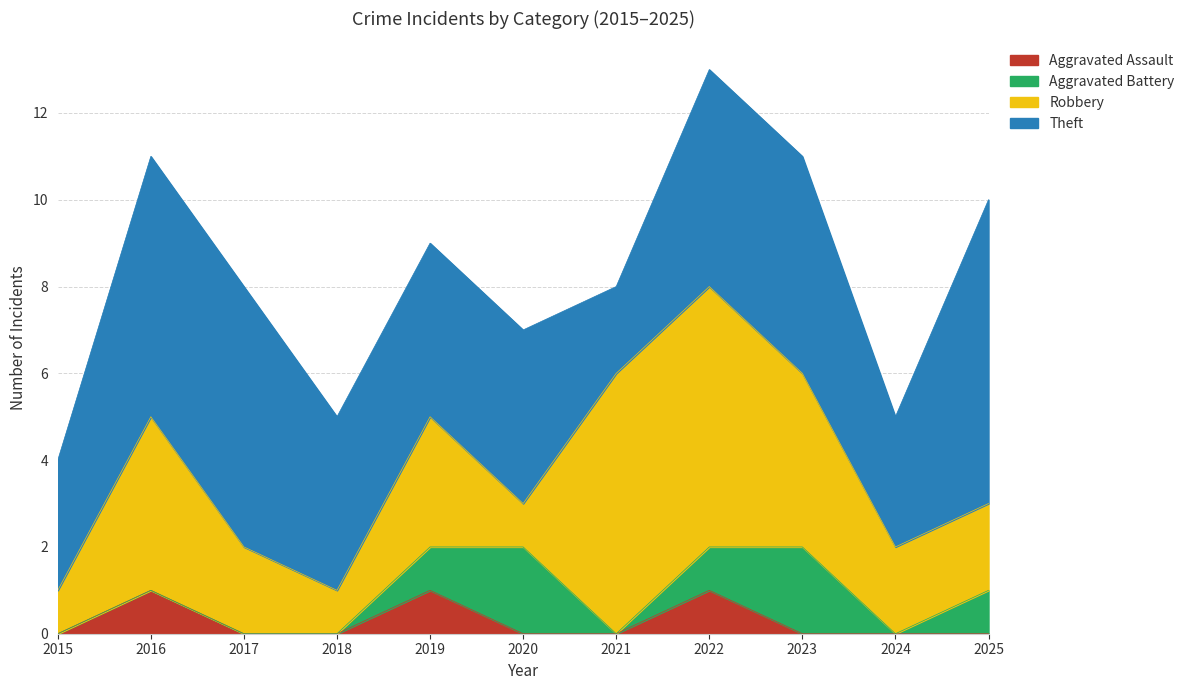

What is the value of the Theft point at the 1st from the left?

3